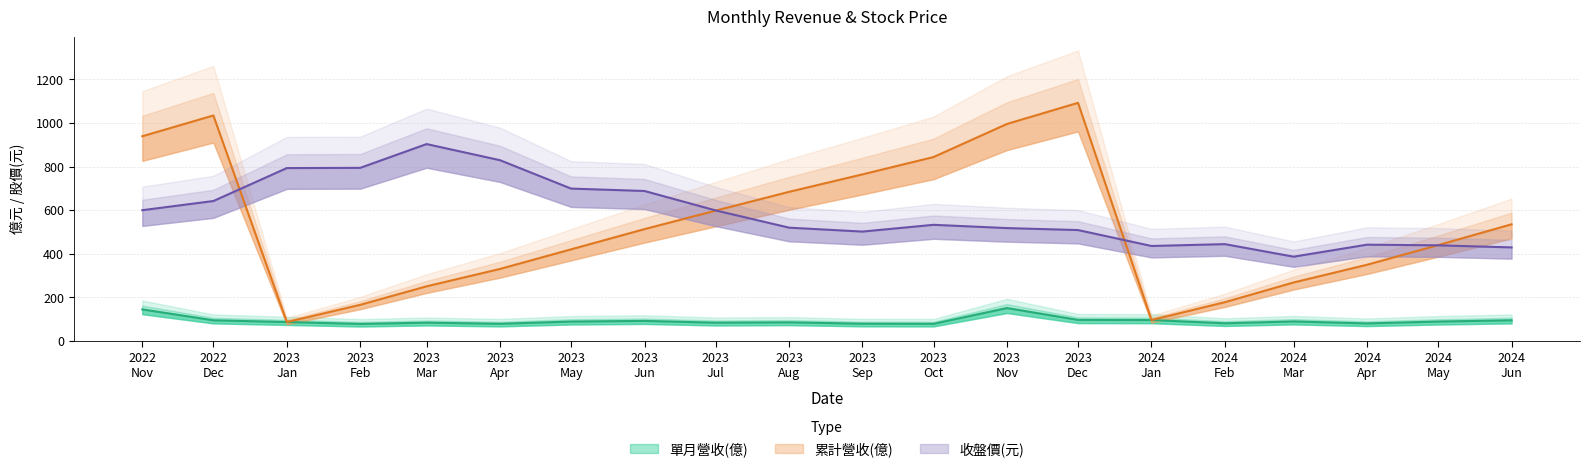

How many values in the 單月收盤價 series exceed 533?

9